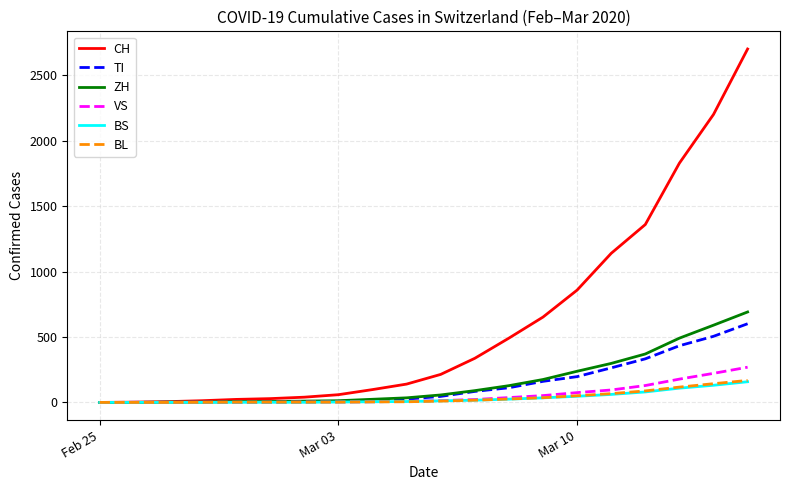

Which series has the widest spread of values?

CH